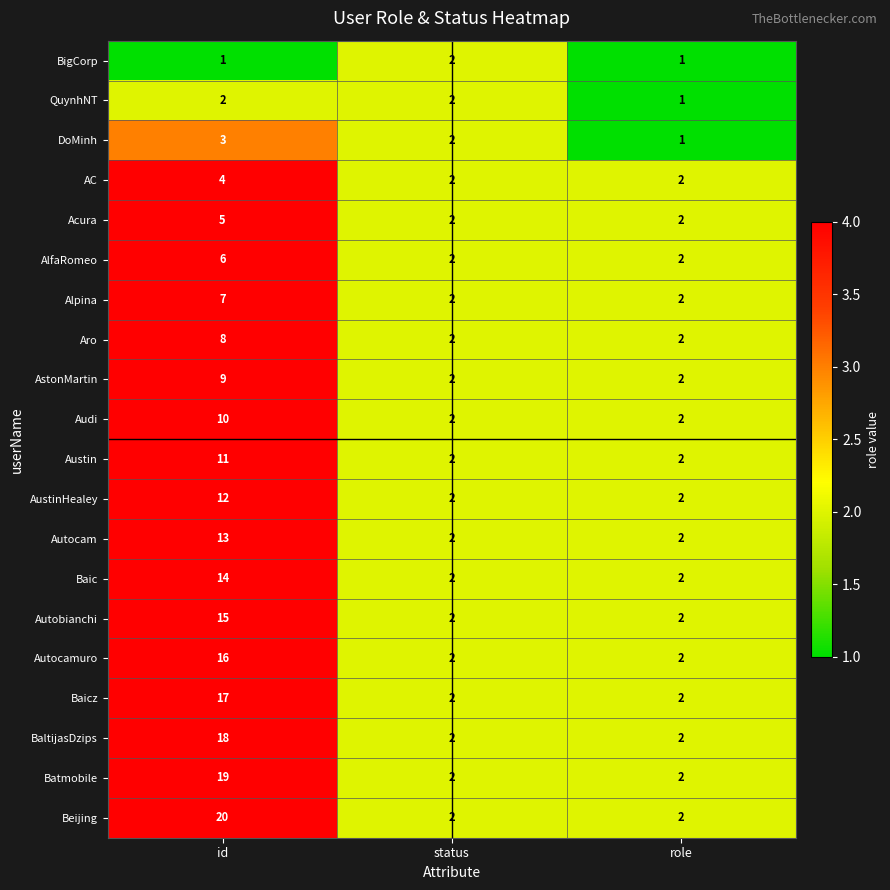

The BaltijasDzips series shows 4 at role. True or false?

False